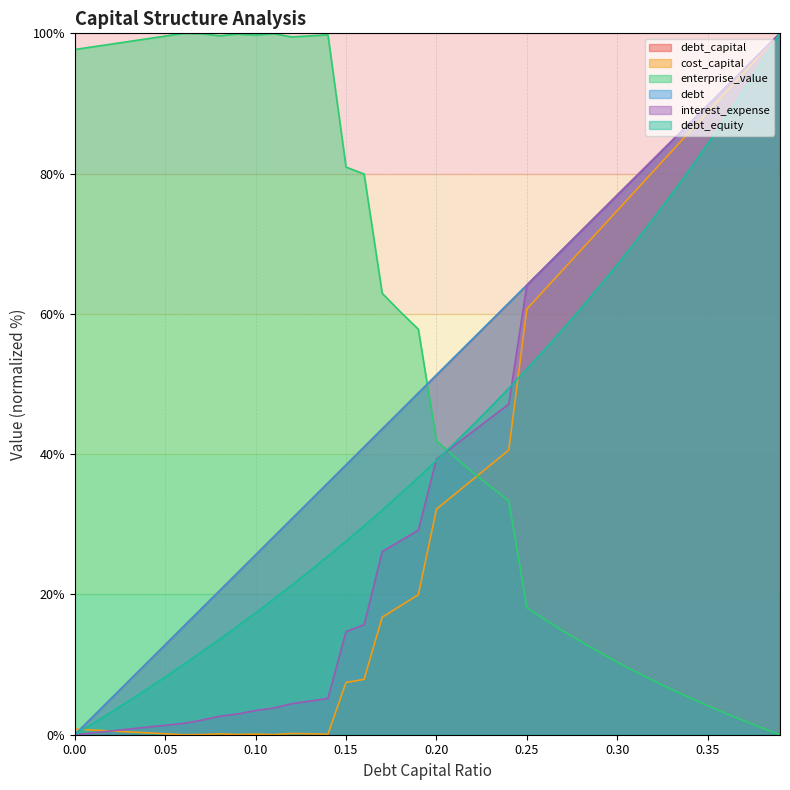

Count the number of categories in the chart.

40